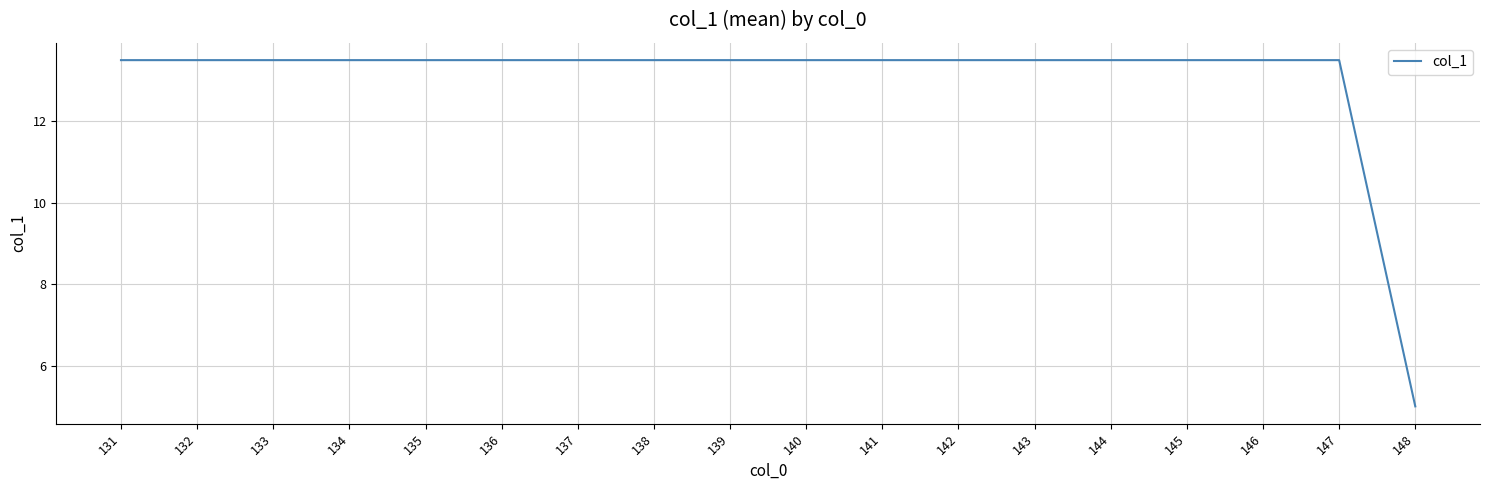

True or false: the data shows 3.1 at 148.

False